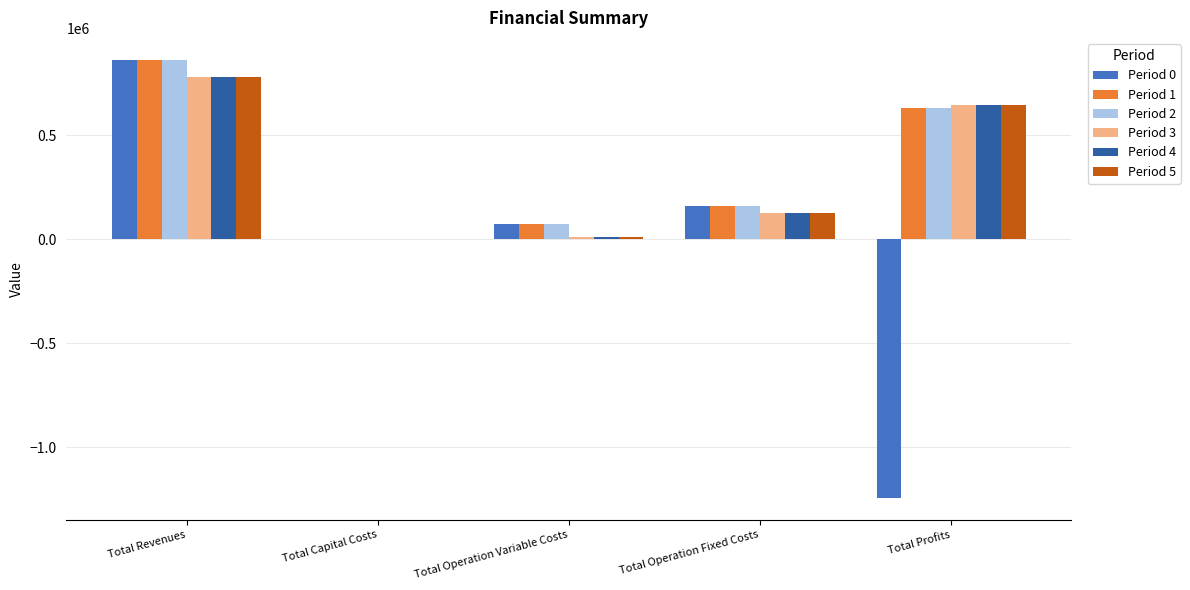

Where does the Period 4 series first go above 125216?

Total Revenues